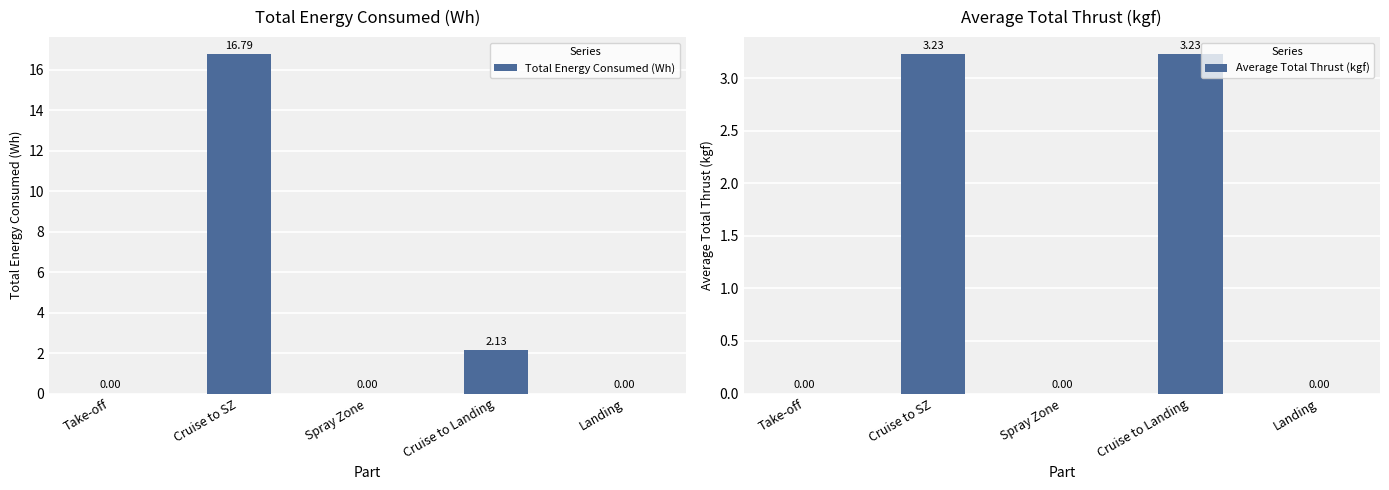

Which has a higher value, Cruise to SZ or Cruise to Landing?

Cruise to SZ